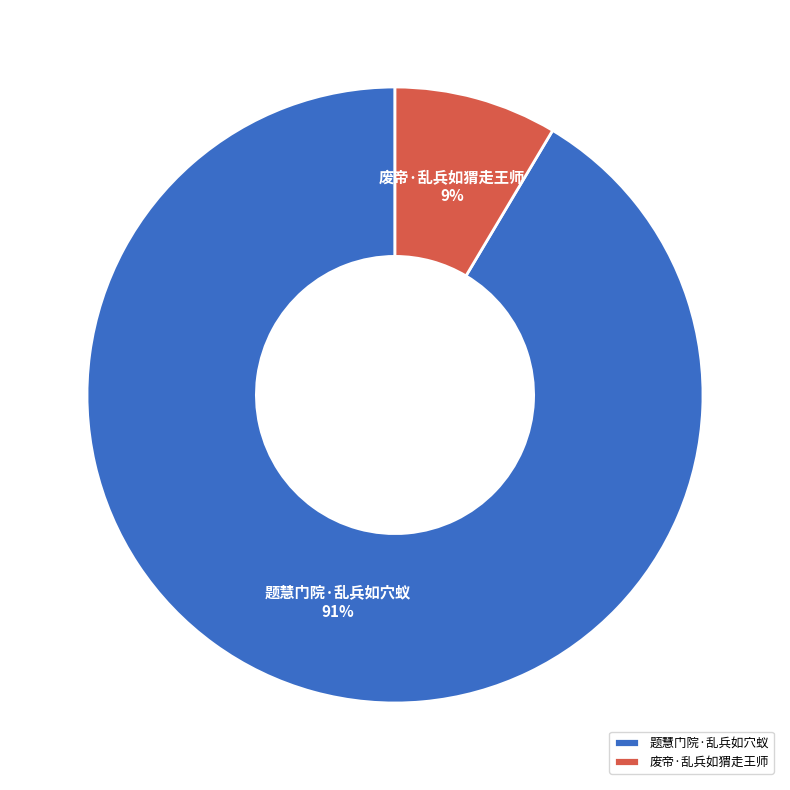

To the nearest percent, what percentage of the pie is 题慧门院·乱兵如穴蚁?

91%